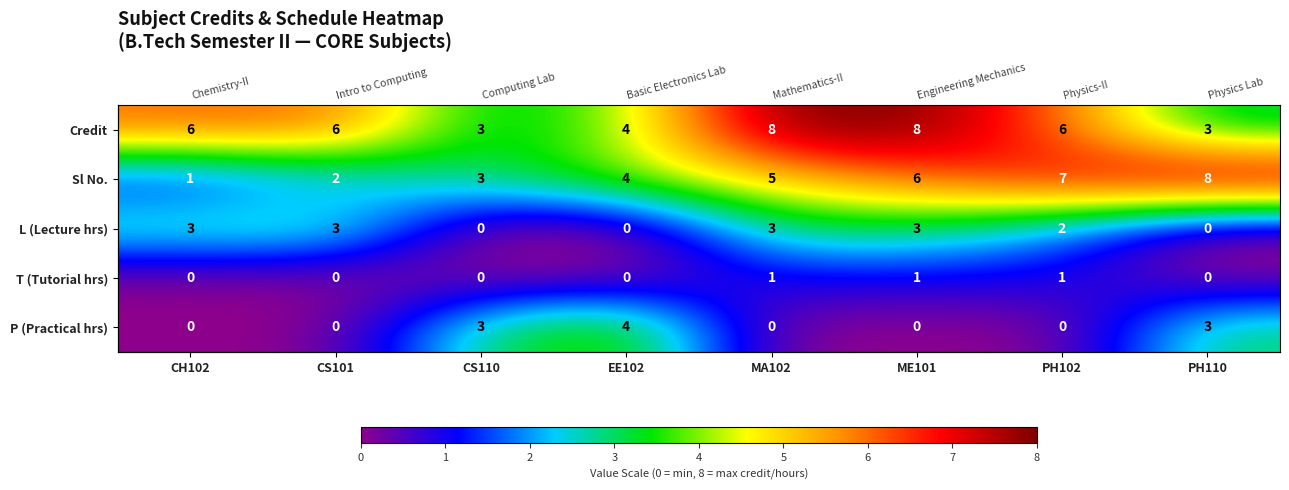

List the labels in order of P (Practical hrs) value, largest first.

EE102, CS110, PH110, CH102, CS101, MA102, ME101, PH102